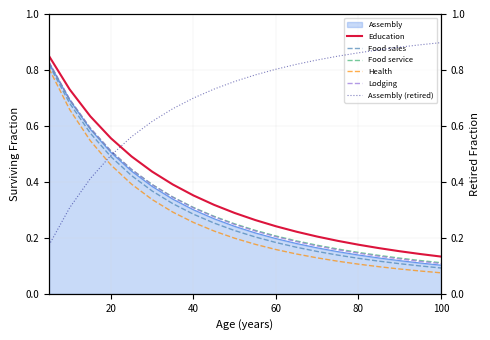

The value of Food sales at 80 is 0.2. True or false?

False